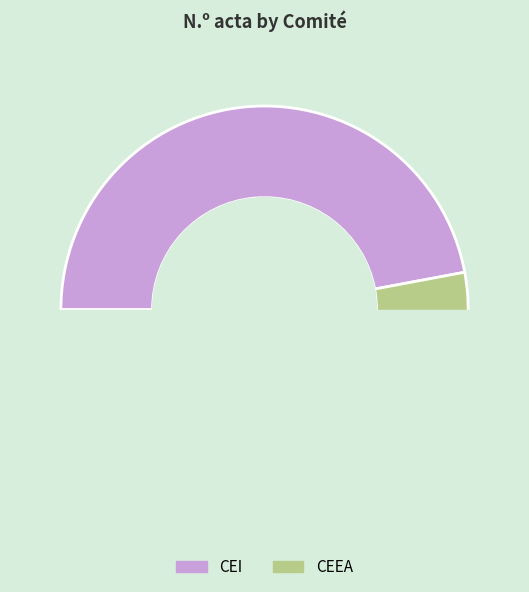

Is there a majority slice in this chart?

Yes